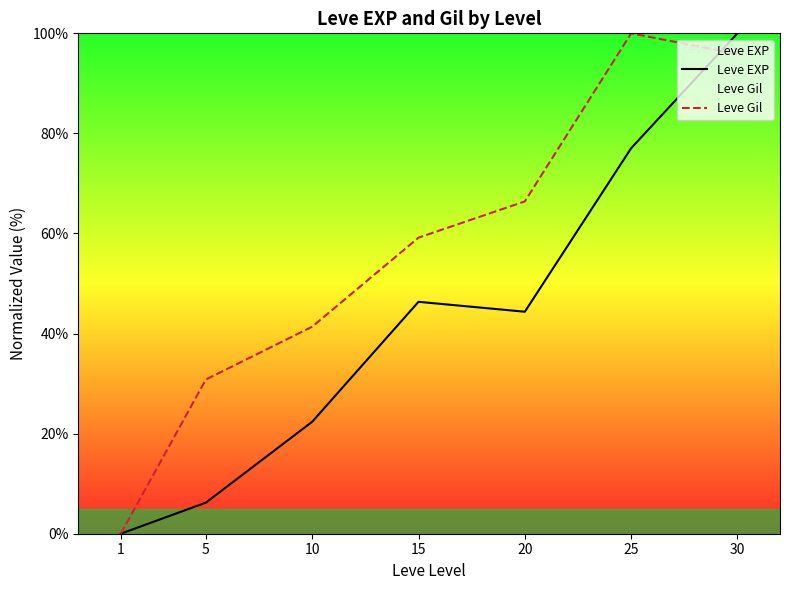

At which category does Leve EXP reach its first local peak?

15